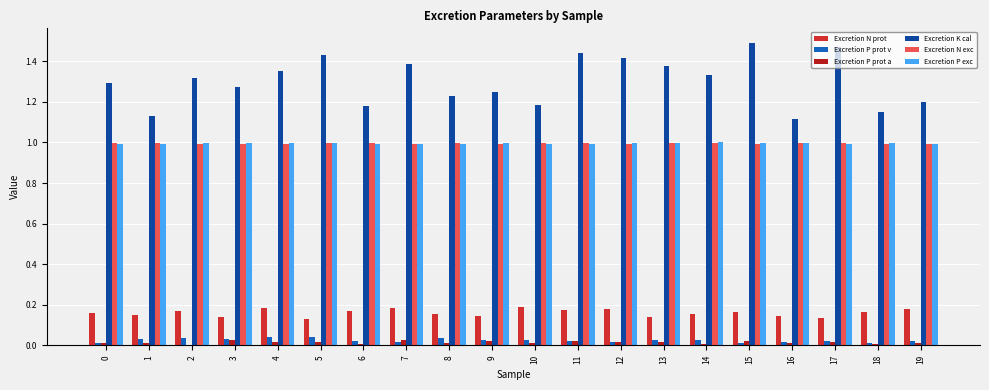

Does the chart contain stacked bars?

No